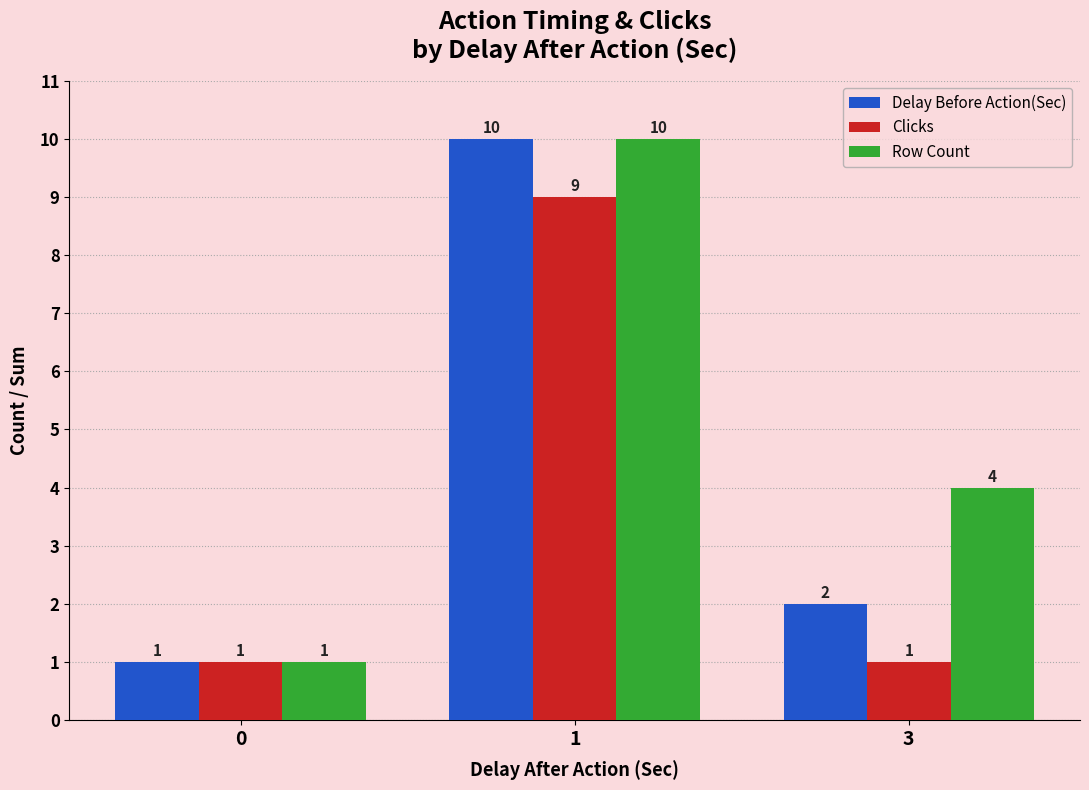

Reading left to right, list all the values displayed in this chart.

Delay Before Action(Sec): 0=1	1=10	3=2
Clicks: 0=1	1=9	3=1
Row Count: 0=1	1=10	3=4